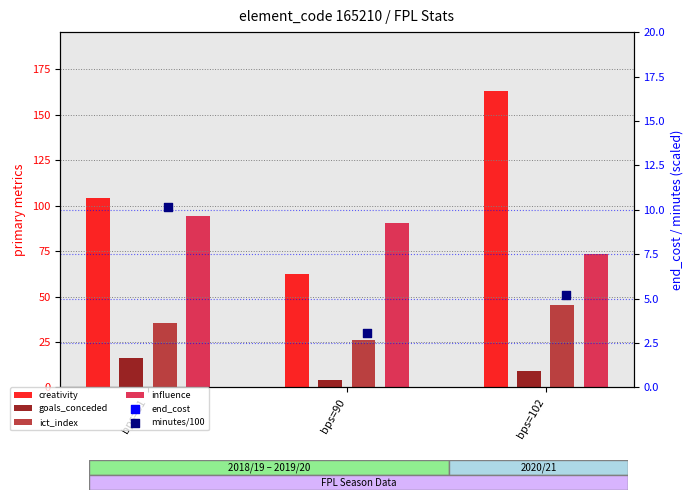

Which series contains the lowest Y value?

minutes/100